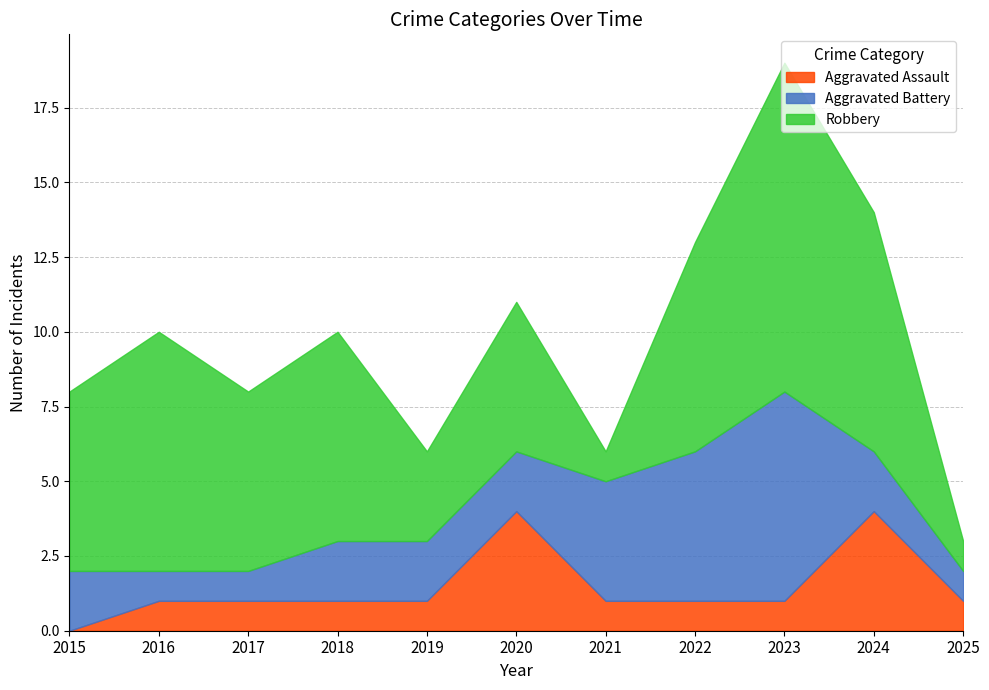

Reading left to right, list all the values displayed in this chart.

Aggravated Assault: 2015=0	2016=1	2017=1	2018=1	2019=1	2020=4	2021=1	2022=1	2023=1	2024=4	2025=1
Aggravated Battery: 2015=2	2016=1	2017=1	2018=2	2019=2	2020=2	2021=4	2022=5	2023=7	2024=2	2025=1
Robbery: 2015=6	2016=8	2017=6	2018=7	2019=3	2020=5	2021=1	2022=7	2023=11	2024=8	2025=1